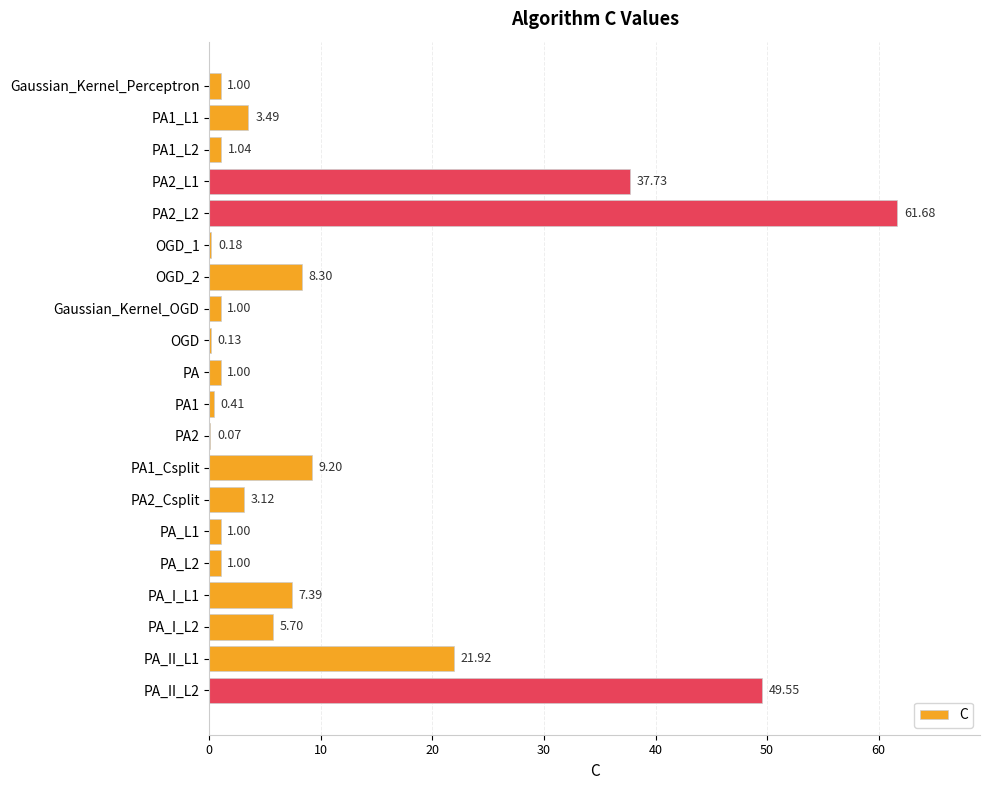

Are the bars grouped side by side (vs. stacked)?

No